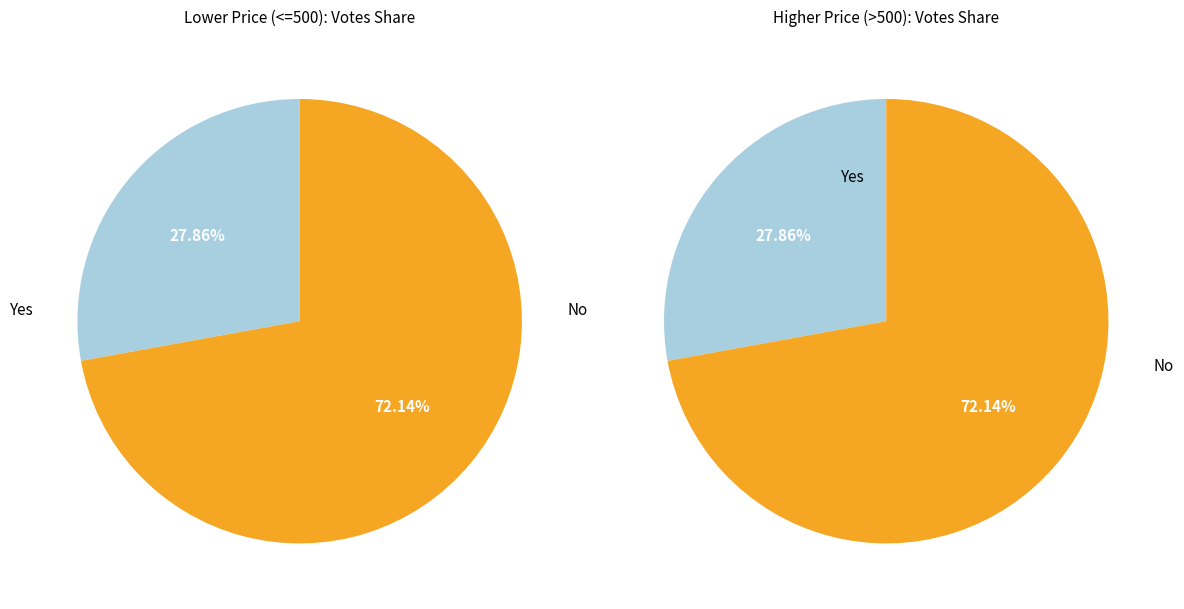

Between 800 and 1000, which is larger?

1000